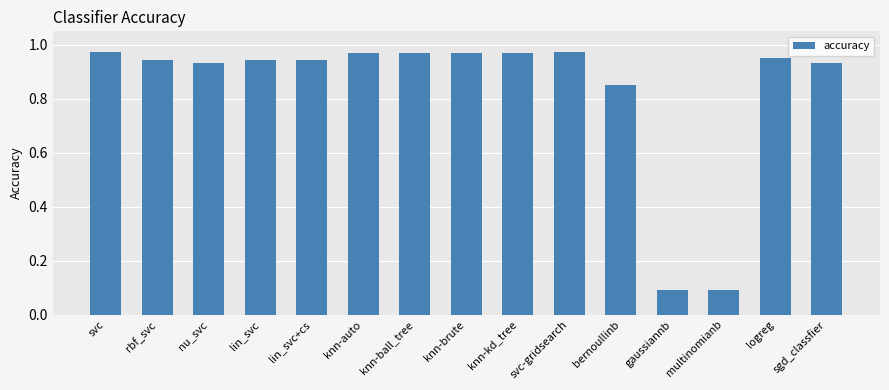

Count the number of categories in the chart.

15